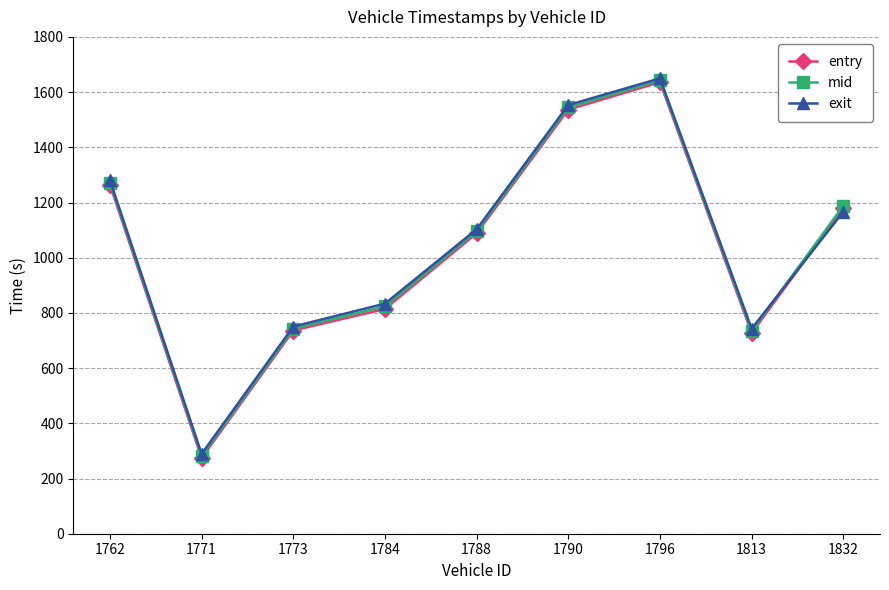

Between 1784 and 1796, which series saw the biggest shift?

entry